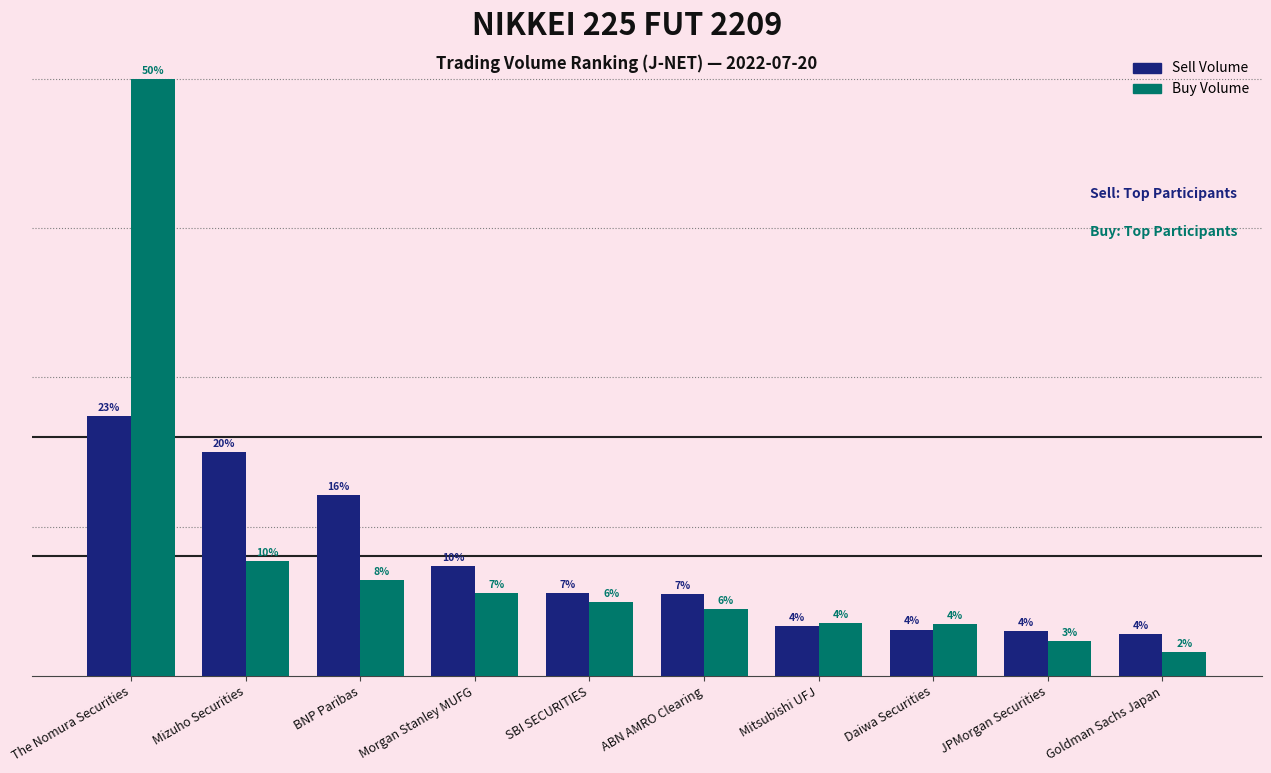

Where does the Sell Volume series first go above 798?

The Nomura Securities